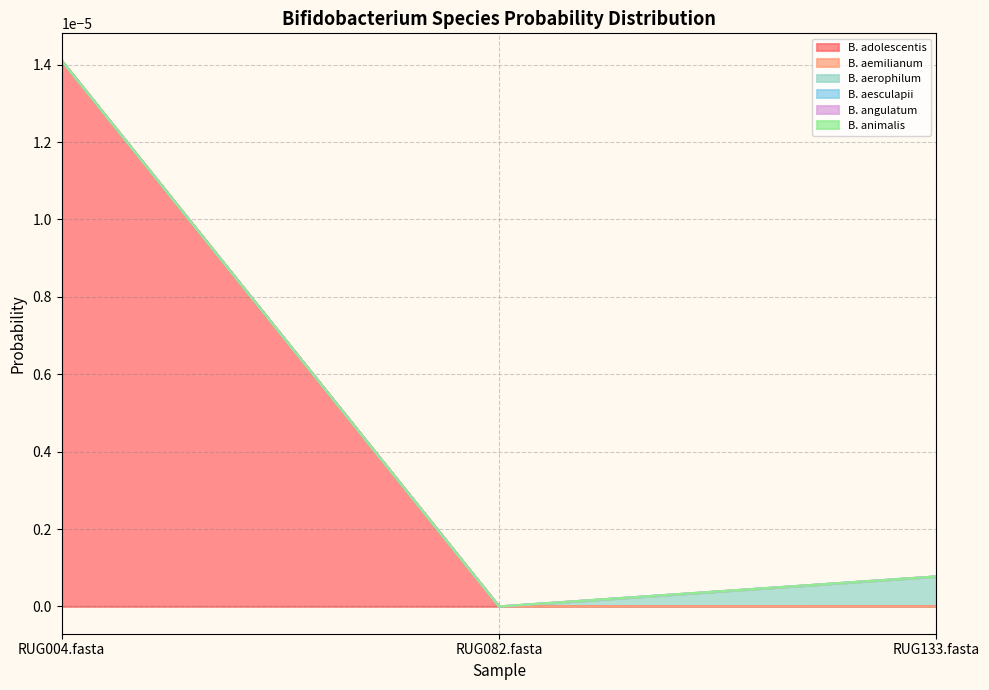

What is the label of the 2nd point from the right?

RUG082.fasta